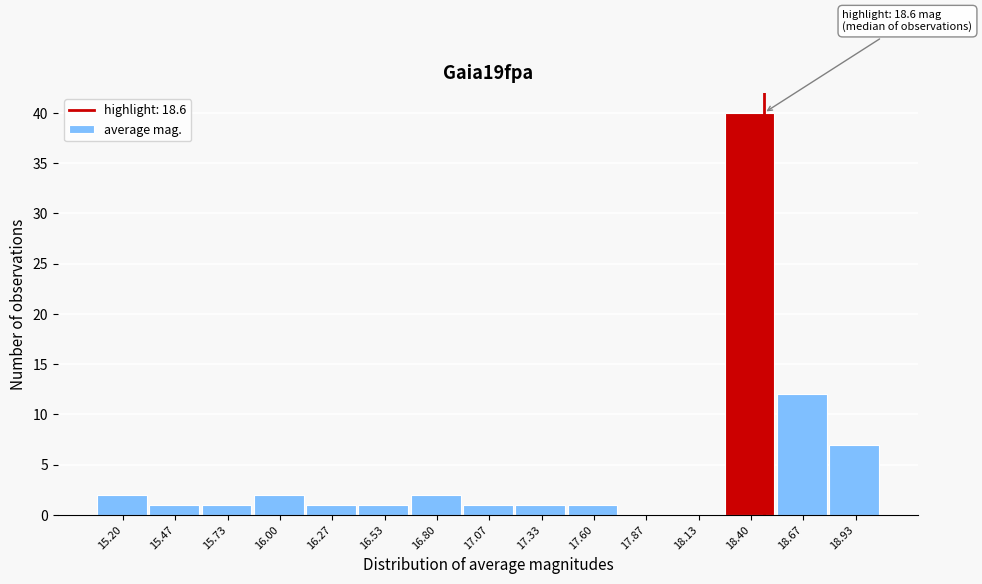

Reading left to right, transcribe all the data shown in this chart.

15.20=2	15.47=1	15.73=1	16.00=2	16.27=1	16.53=1	16.80=2	17.07=1	17.33=1	17.60=1	17.87=0	18.13=0	18.40=40	18.67=12	18.93=7